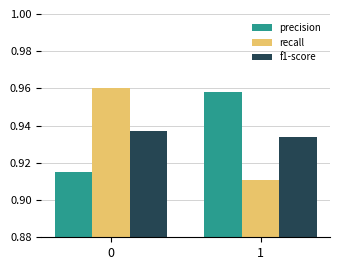

The precision series shows 0.6 at 0. True or false?

False